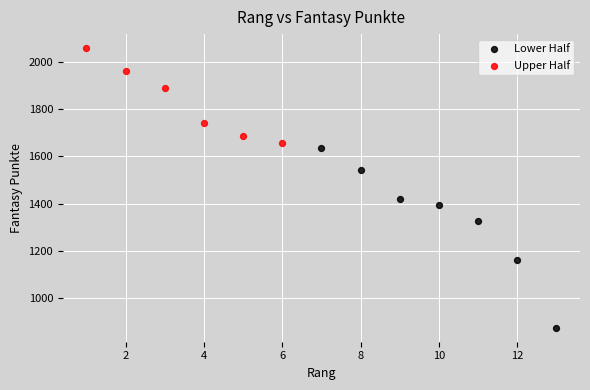

Which series has the widest spread of Y values?

Lower Half